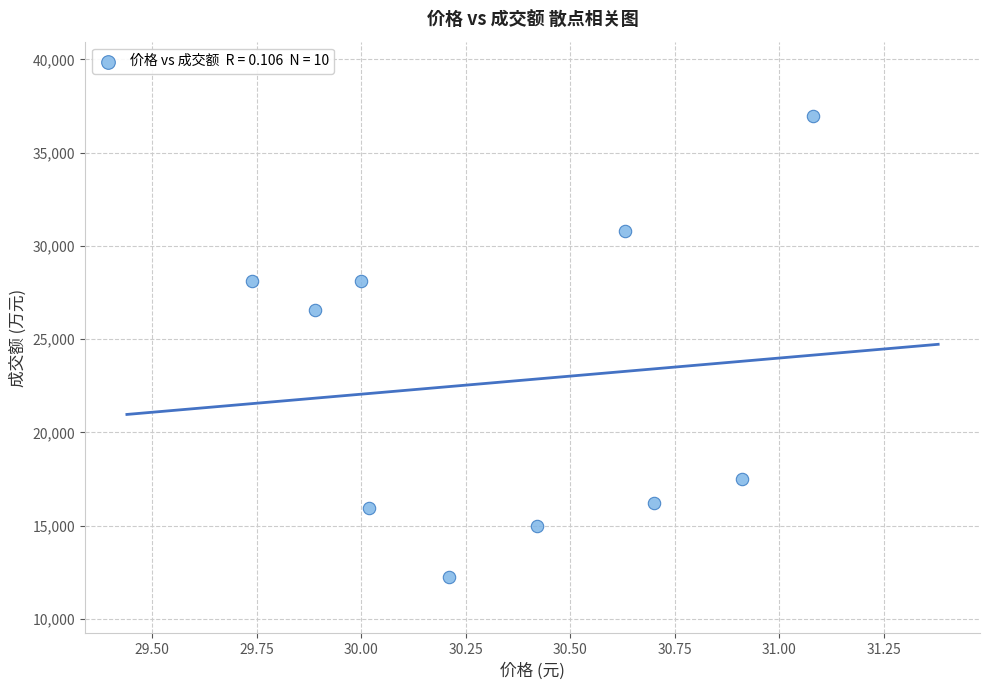

What Y value in the scatter plot is closest to 24585?

26585